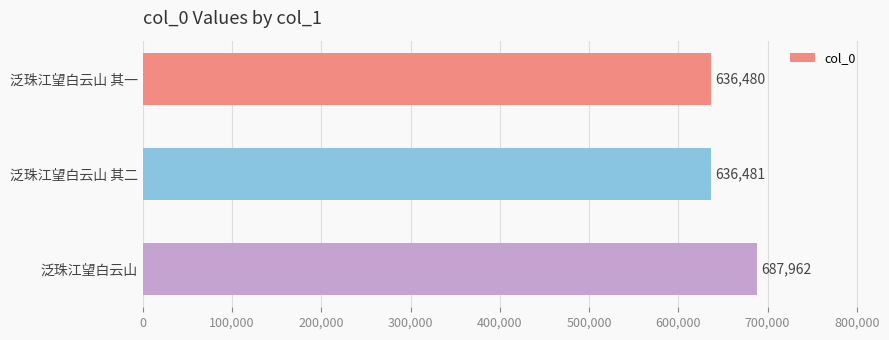

Count the number of categories in the chart.

3